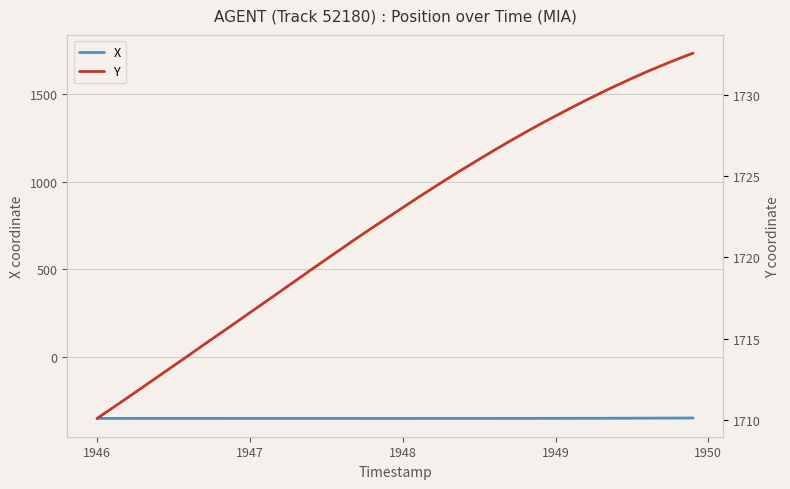

What is the maximum value for Y?

1732.5